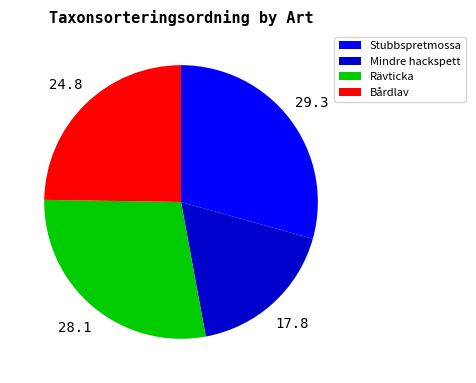

Combined, do Mindre hackspett and Rävticka account for over 50%?

No